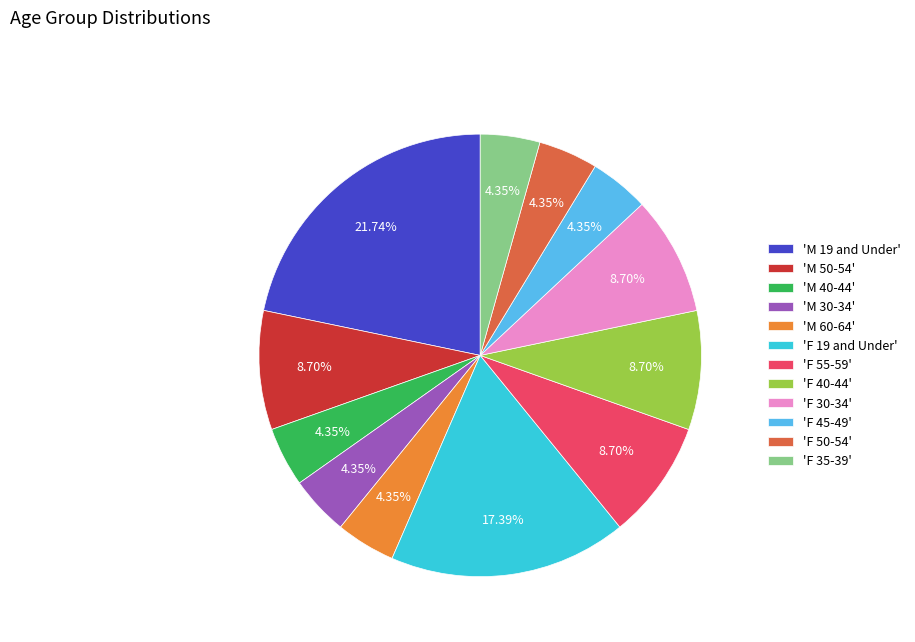

Does 'F 50-54' account for over 50% of the chart?

No